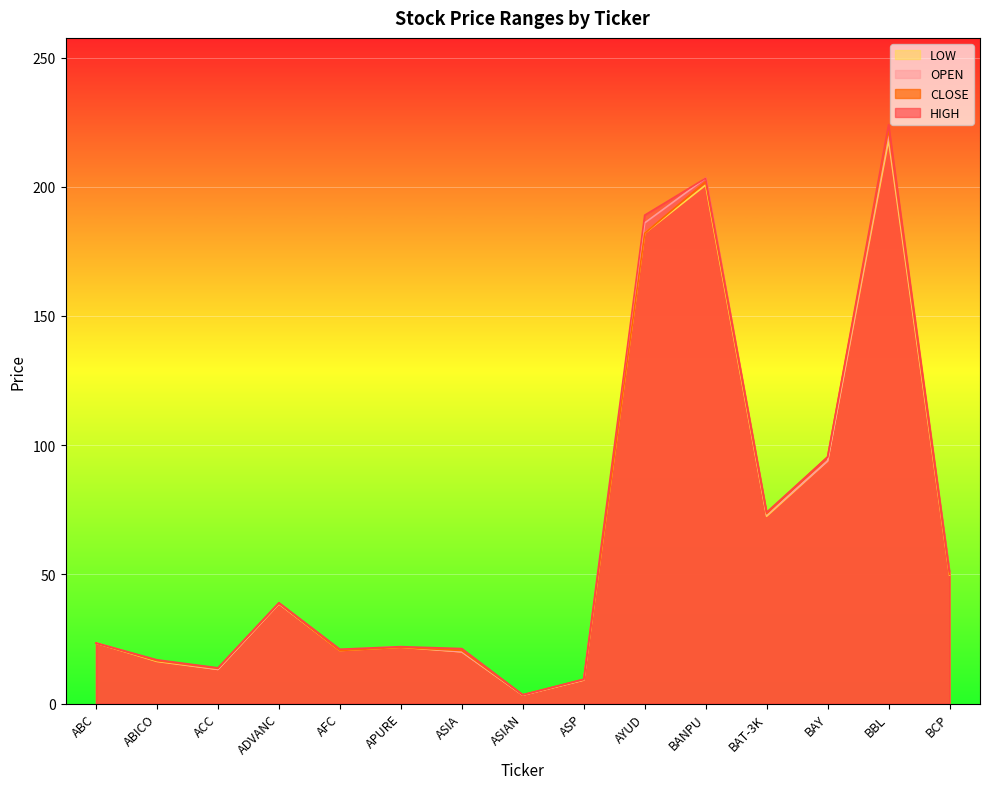

Which category has the lowest value in the LOW series?

ASIAN